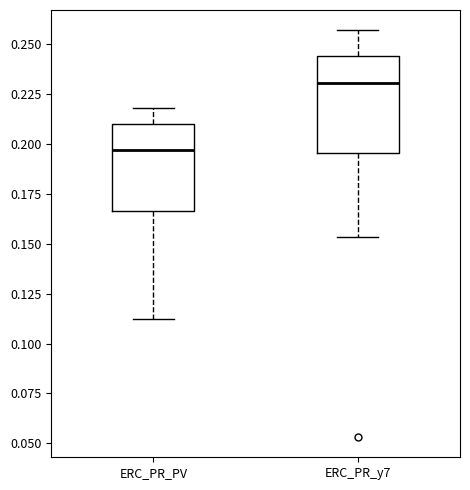

Which box is the tallest, from its lower edge to its upper edge?

ERC_PR_y7